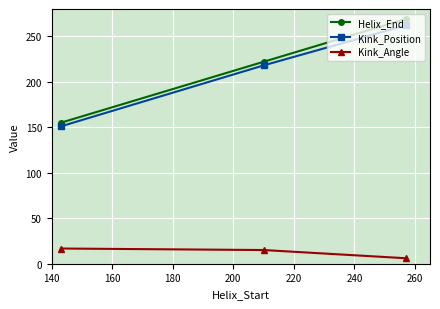

How many values in the Kink_Angle series are below 15?

1